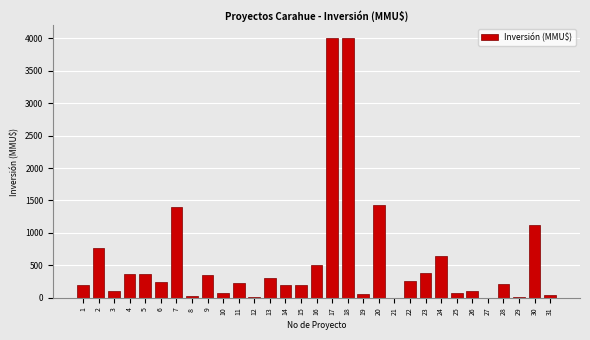

What is the sum of all values?

17705